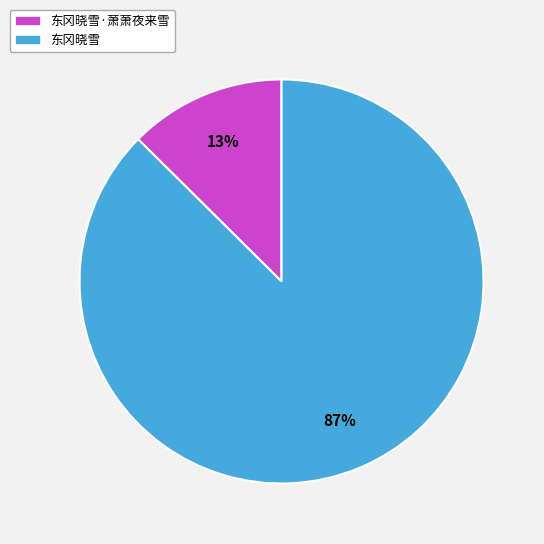

To the nearest percent, what is the average slice percentage?

50%